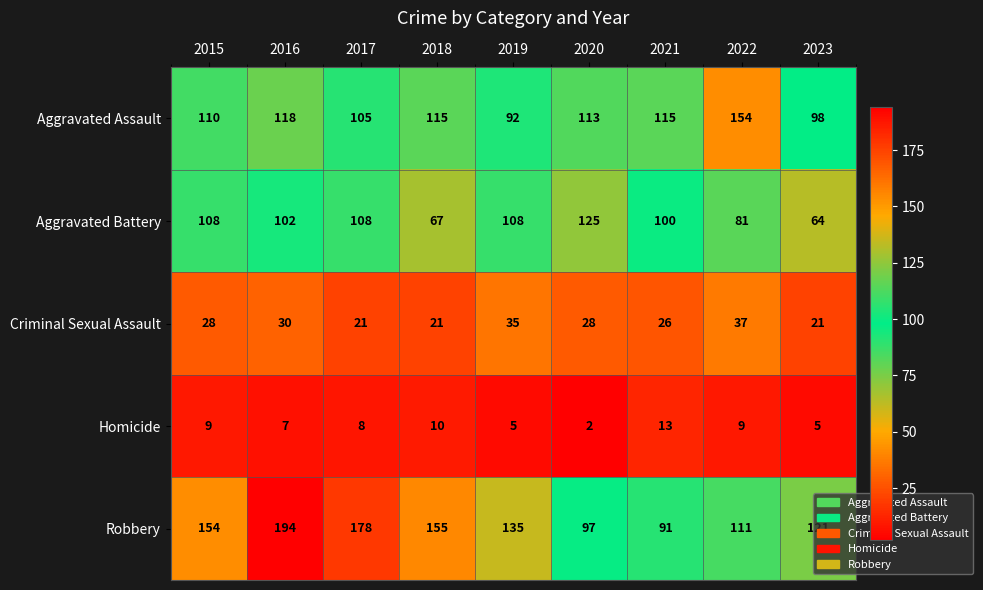

Where does the Aggravated Assault series first go above 113?

2016